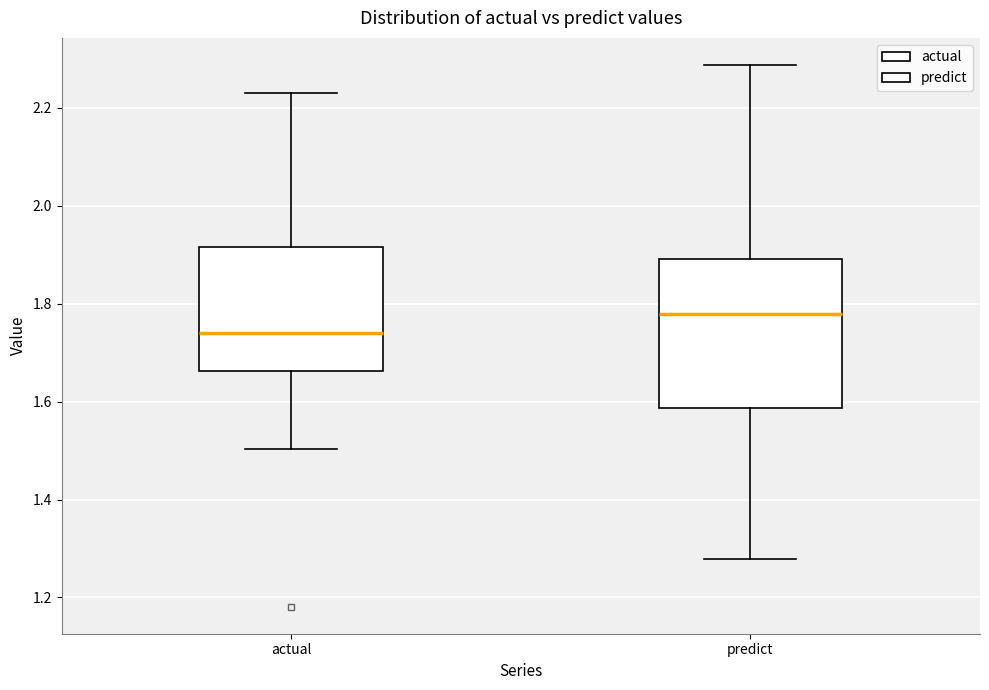

Comparing the boxes themselves (not the whiskers), which one is the tallest?

predict